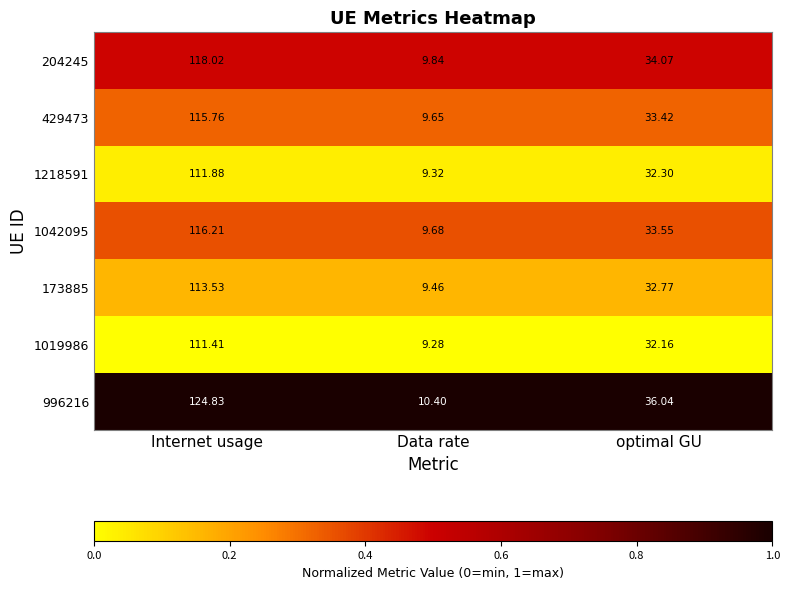

Is the value of 996216 at Internet usage greater than the value of 429473 at Data rate?

Yes